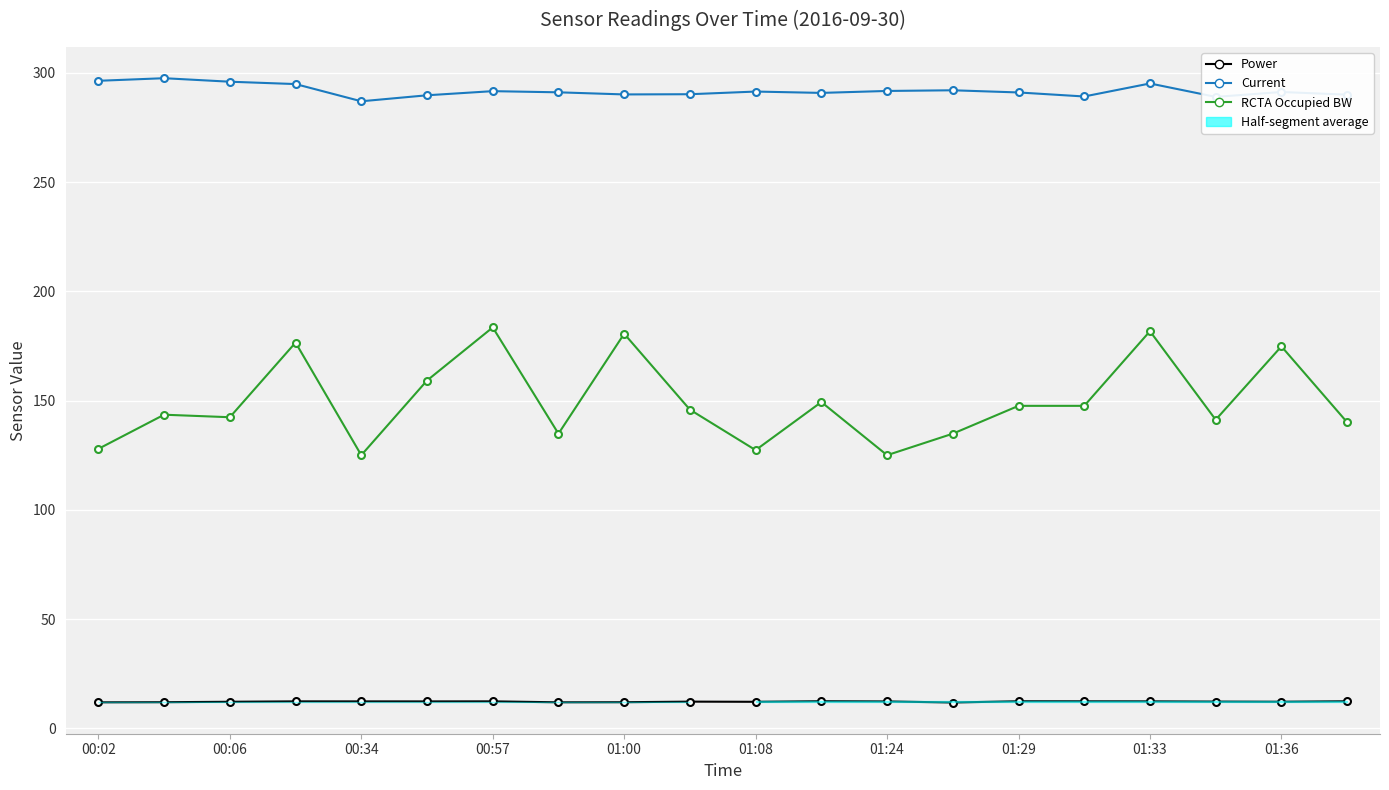

True or false: Power and RCTA Occupied BW cross at least once.

False